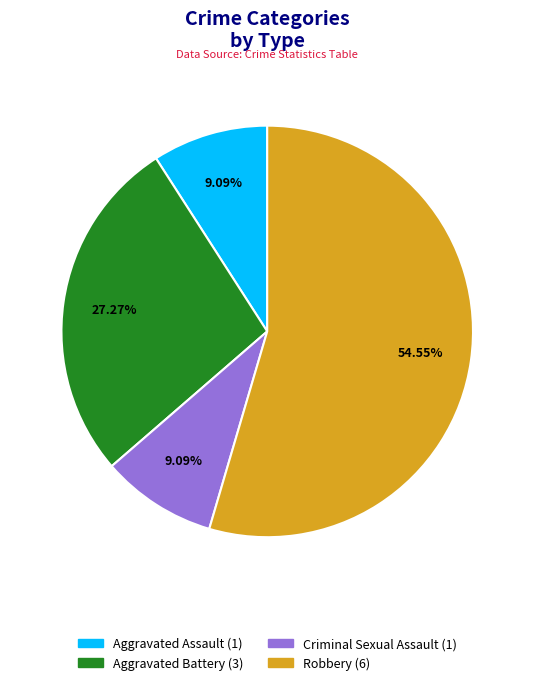

To the nearest percent, what portion does Robbery represent?

55%